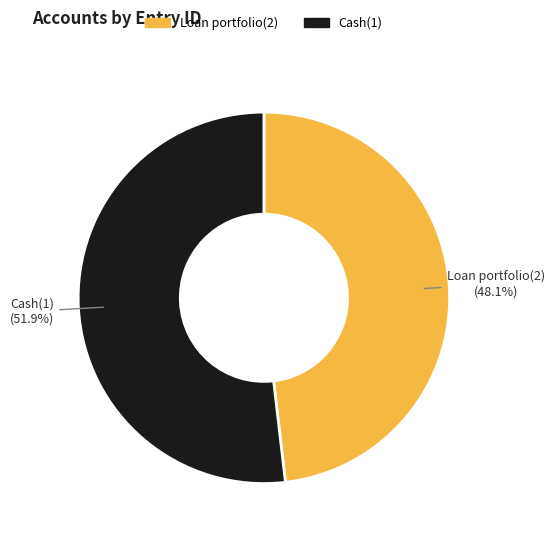

Combined, do Loan portfolio(2) and Cash(1) account for over 50%?

Yes